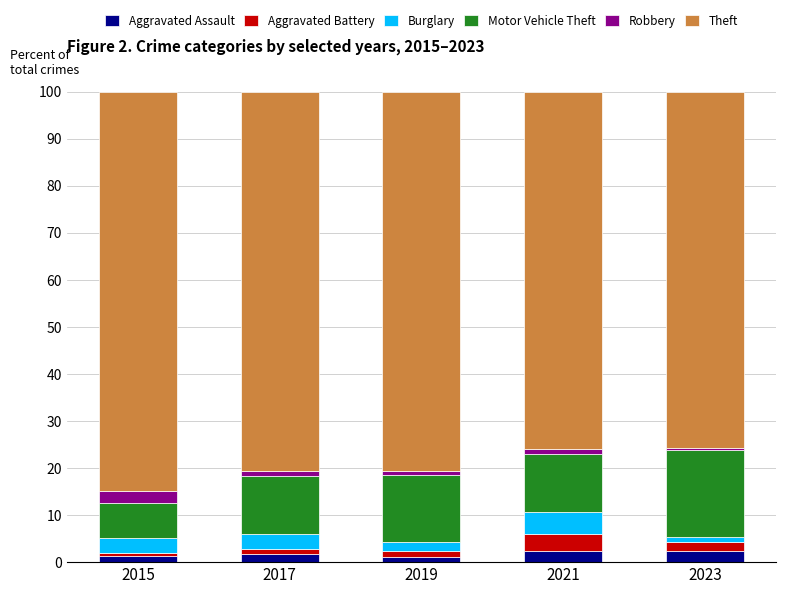

What is the highest value of the Aggravated Assault series?

2.5